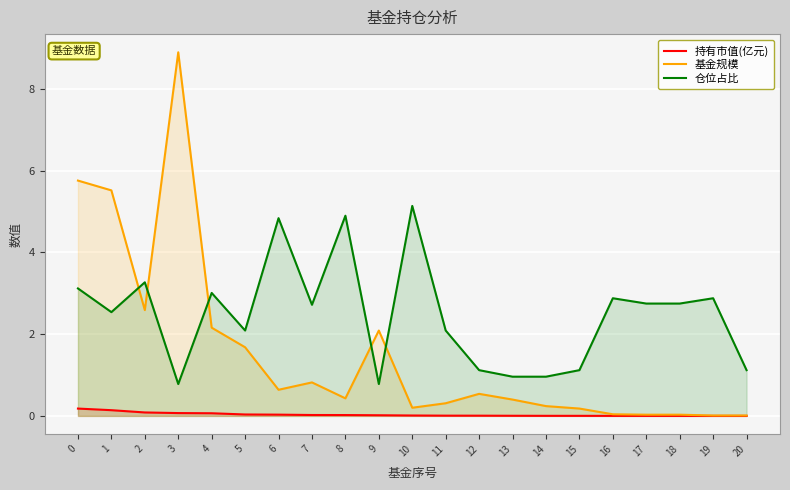

Which series has the widest spread of values?

基金规模